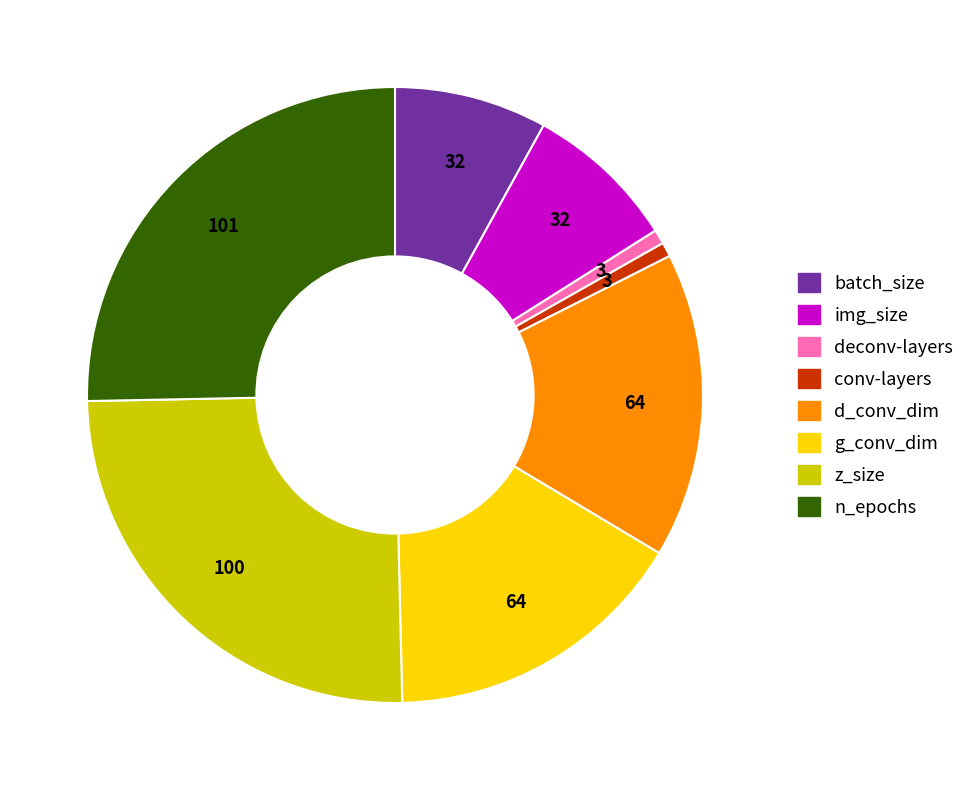

Do conv-layers and d_conv_dim together represent more than half of the pie?

No